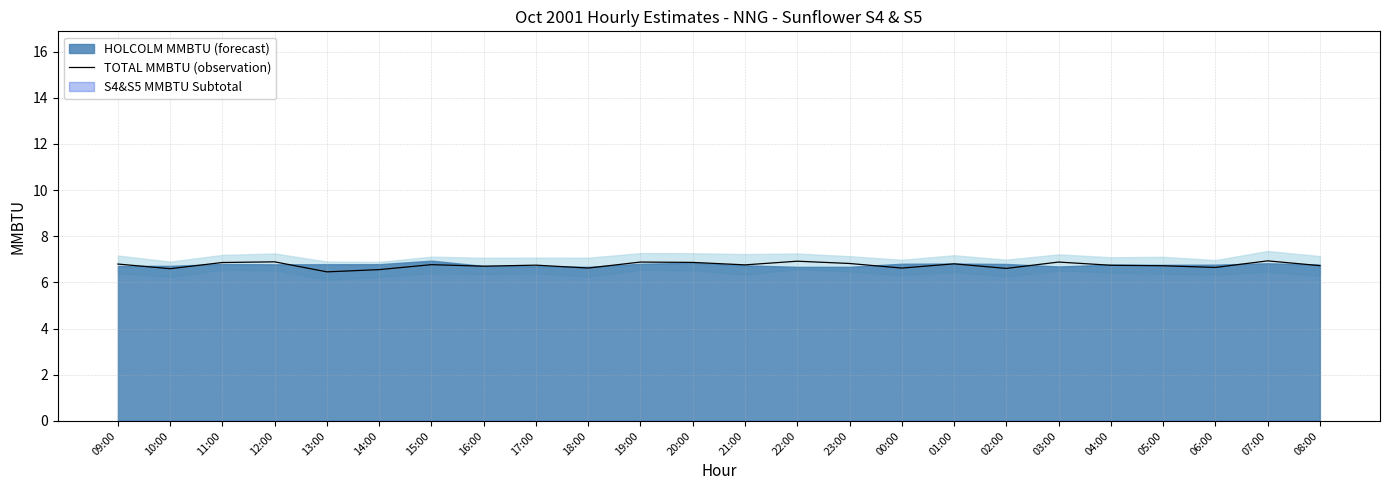

What position from the right is 03:00?

6